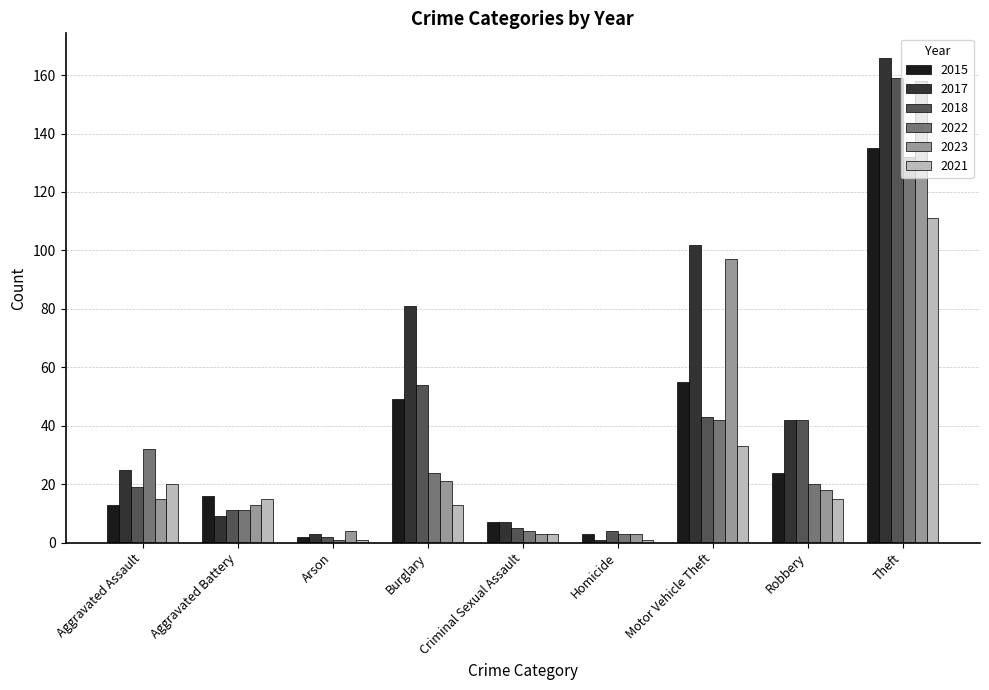

At which label does 2022 reach its peak?

Theft